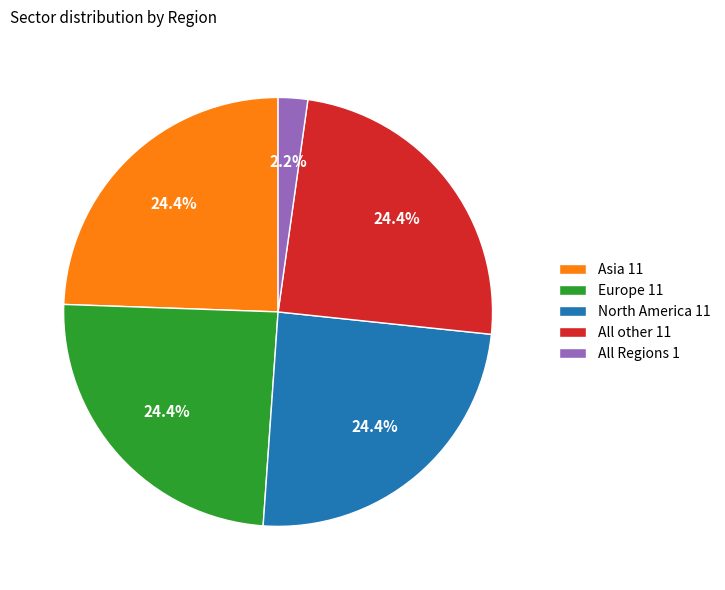

To the nearest percent, what percentage of the pie is All other?

24%